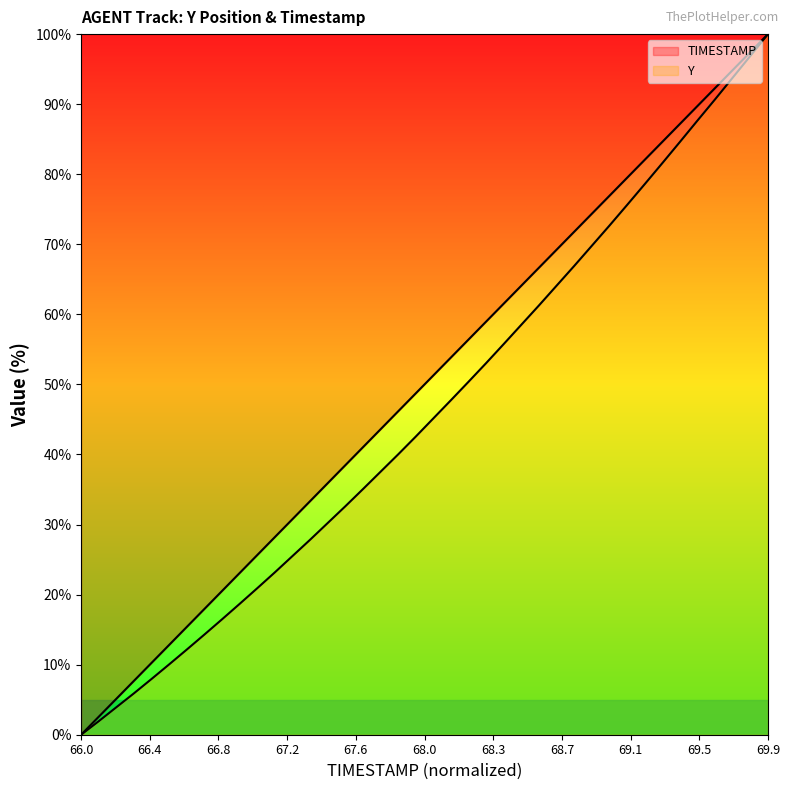

List the labels in order of TIMESTAMP value, smallest first.

66.0, 66.1, 66.2, 66.3, 66.4, 66.5, 66.6, 66.7, 66.8, 66.9, 67.0, 67.1, 67.2, 67.3, 67.4, 67.5, 67.6, 67.7, 67.8, 67.9, 68.0, 68.1, 68.2, 68.3, 68.4, 68.5, 68.6, 68.7, 68.8, 68.9, 69.0, 69.1, 69.2, 69.3, 69.4, 69.5, 69.6, 69.7, 69.8, 69.9